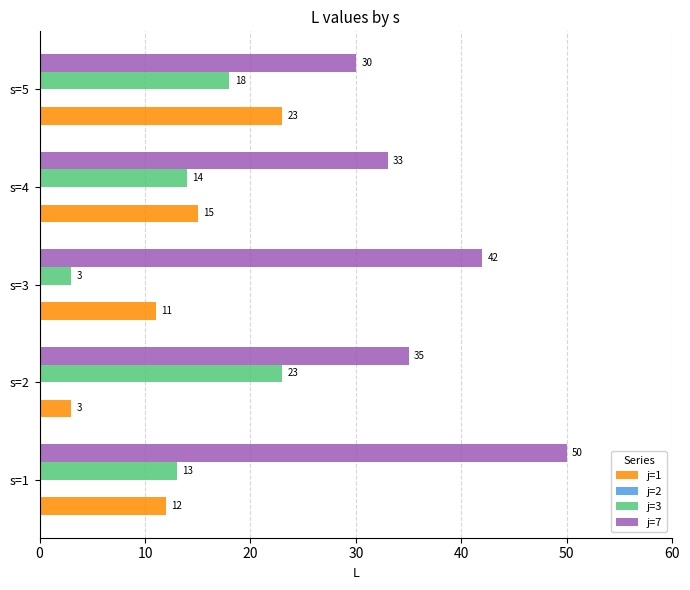

Is it true that j=3 equals 22 at s=4?

False